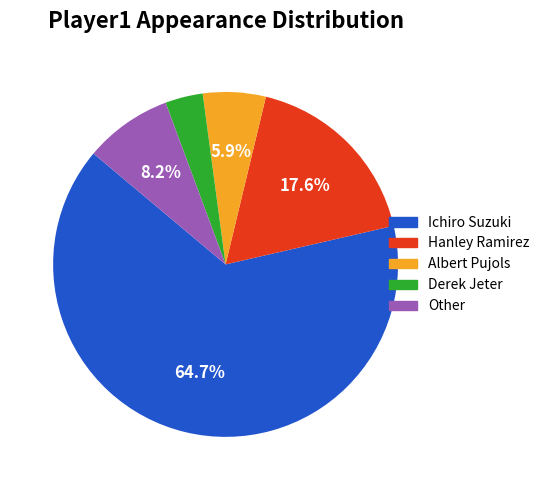

Does Other account for over 50% of the chart?

No